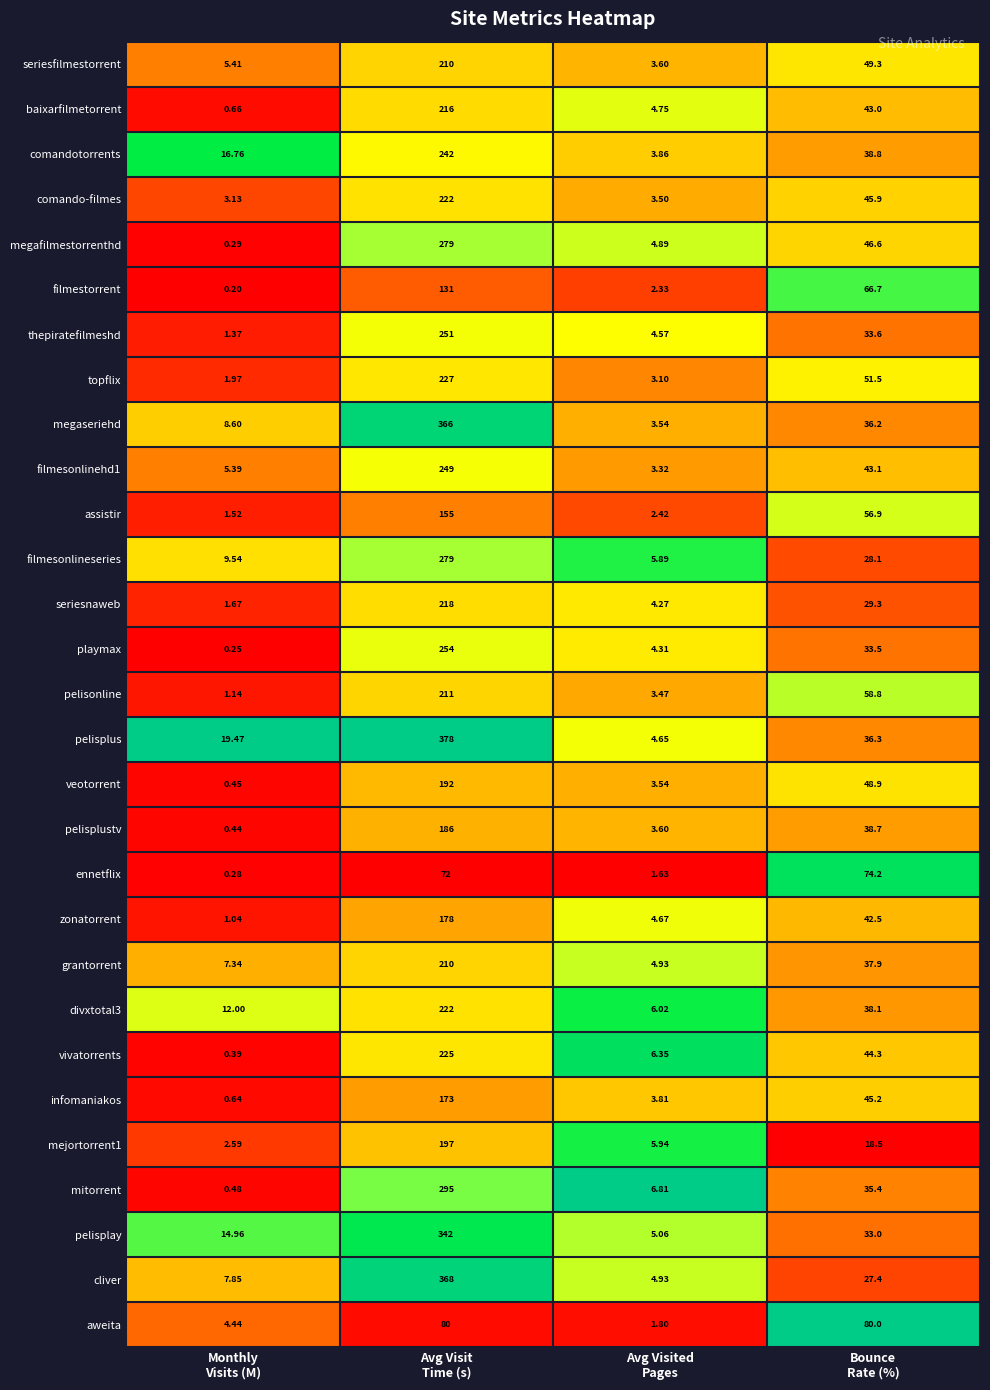

Which series has the largest total across all categories?

pelisplus